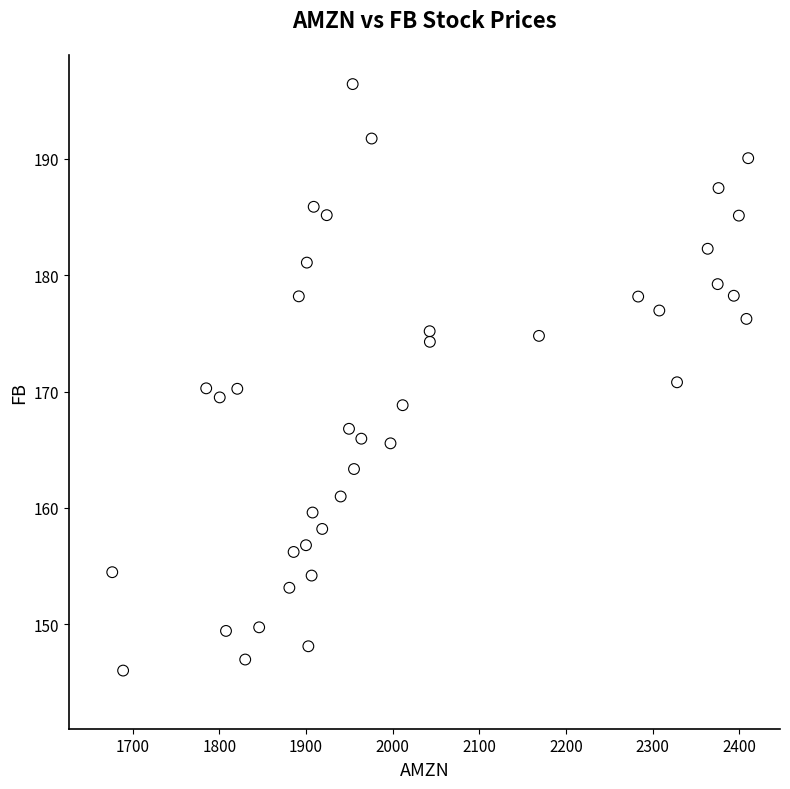

What is the range of Y values (max minus min)?

50.4